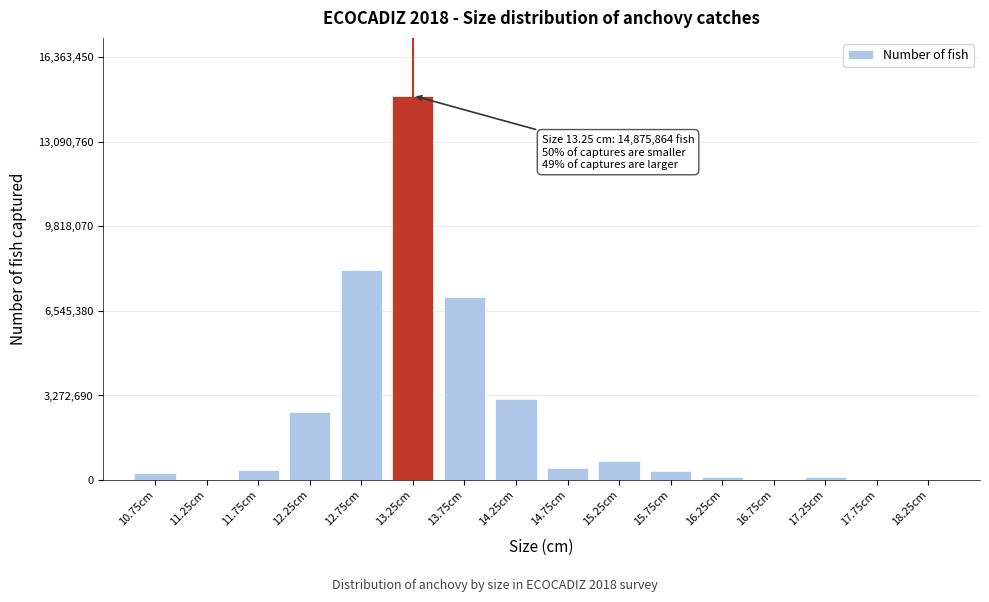

What is the ratio of the value at 13.25cm to the value at 15.25cm?

19.9